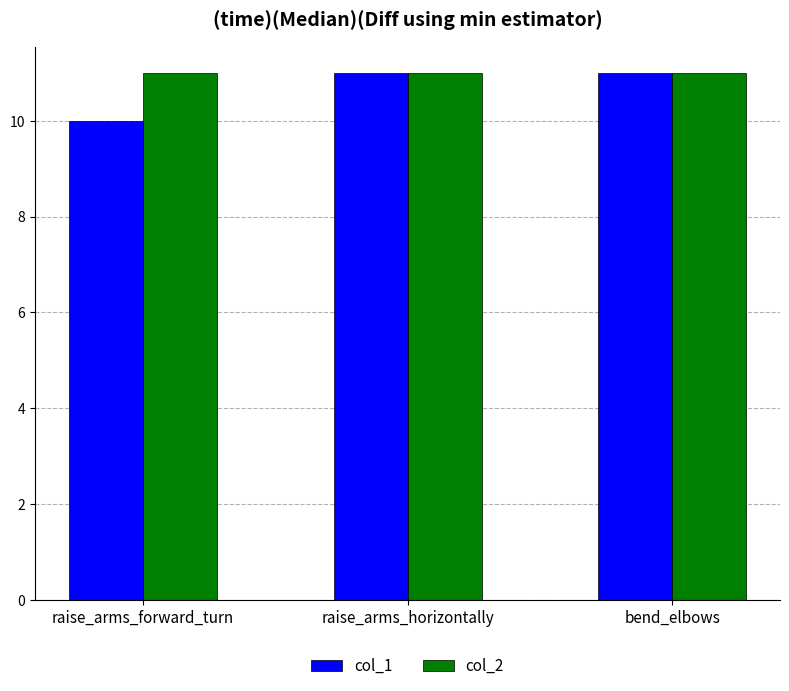

Reading right to left, what are all the values shown in this chart?

col_1: bend_elbows=11	raise_arms_horizontally=11	raise_arms_forward_turn=10
col_2: bend_elbows=11	raise_arms_horizontally=11	raise_arms_forward_turn=11